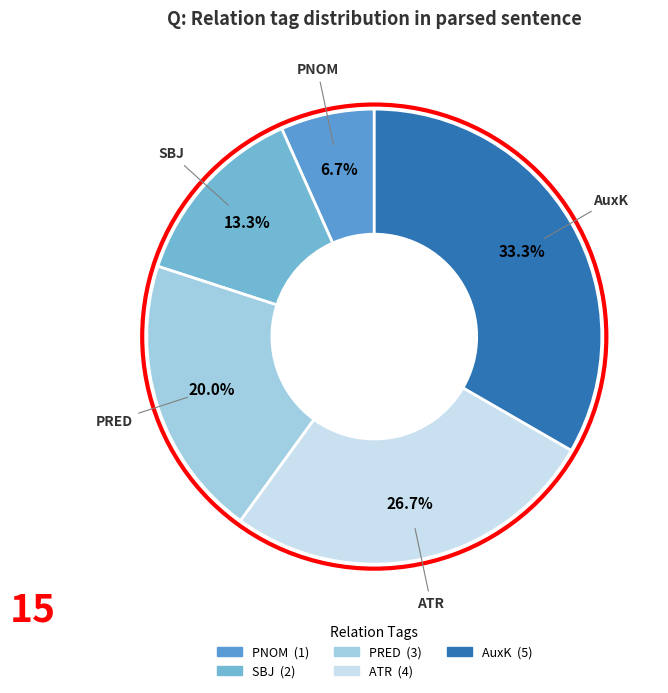

How many slices are in this pie chart?

5